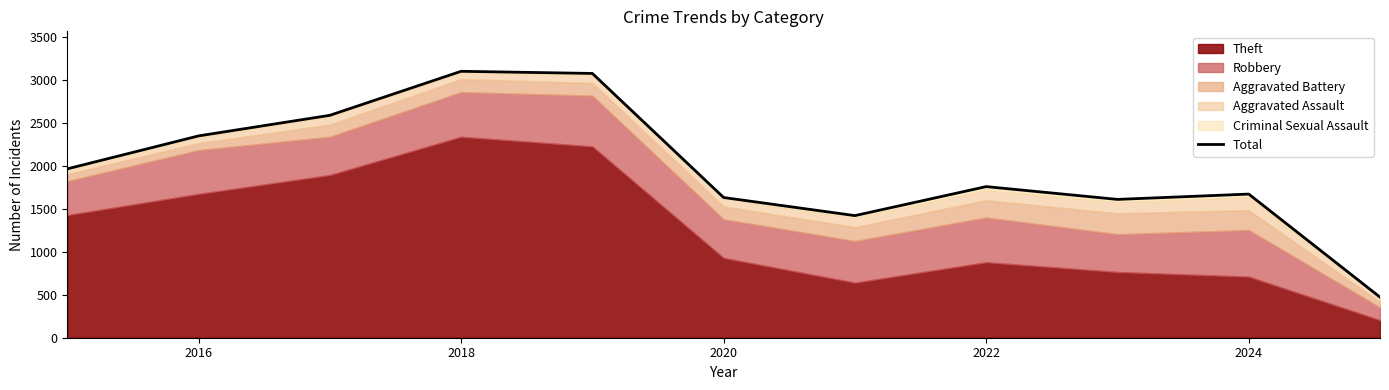

The value of Total at 2022 is 1761. True or false?

True